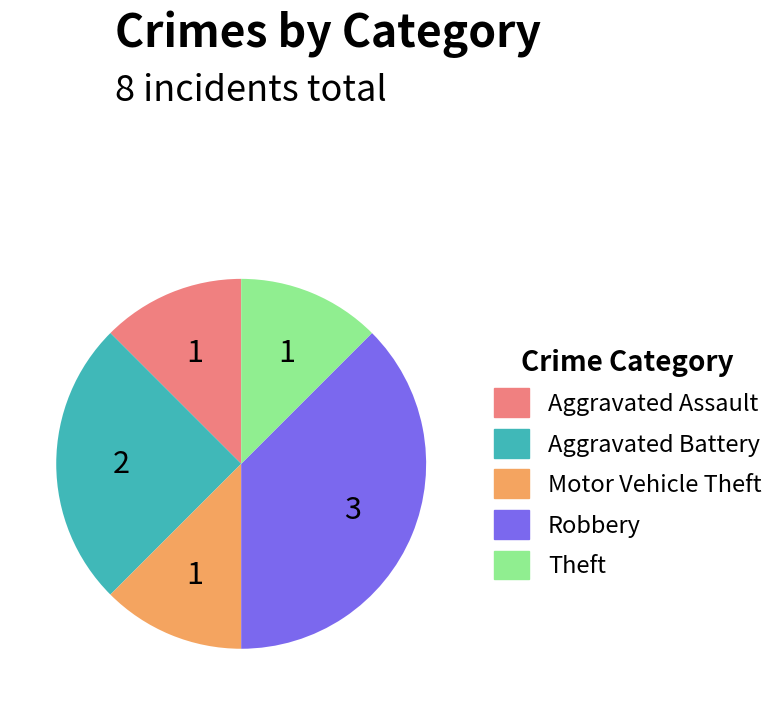

Combined, do Aggravated Assault and Theft account for over 50%?

No